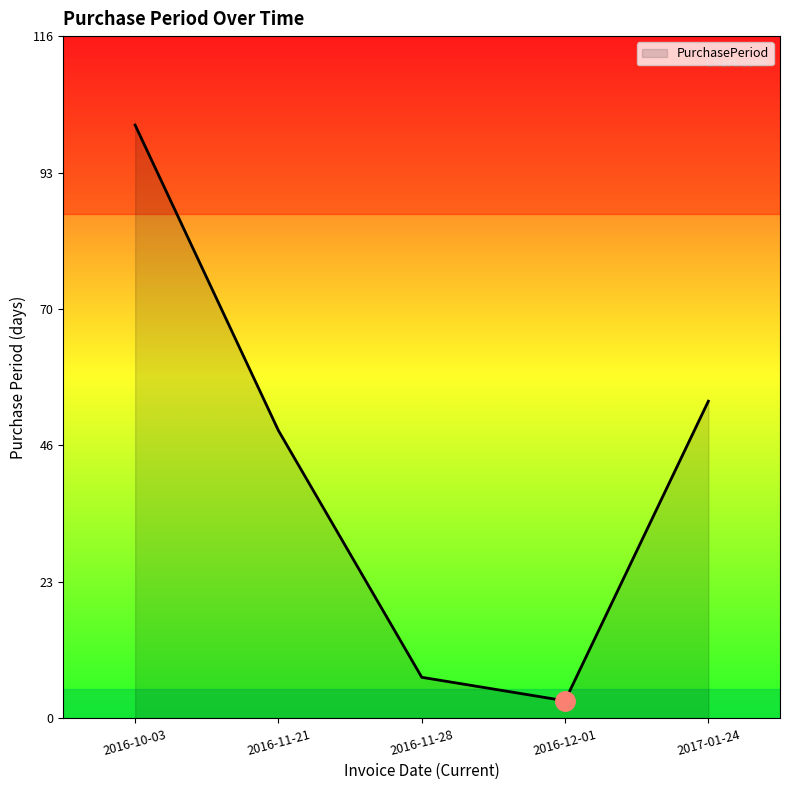

At which label is the value closest to 52?

2017-01-24